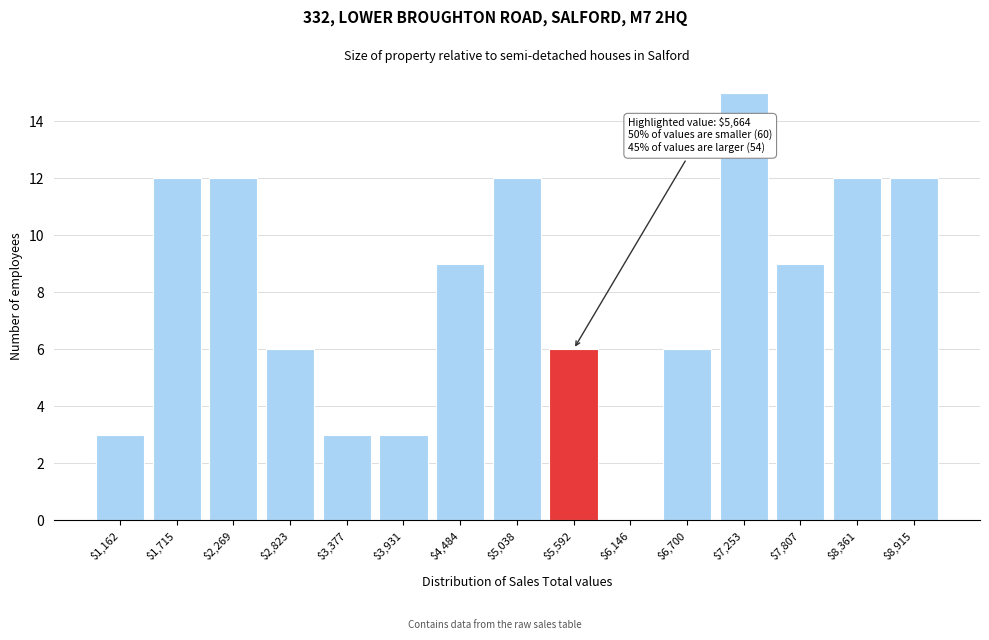

What is the sum of all values?

120